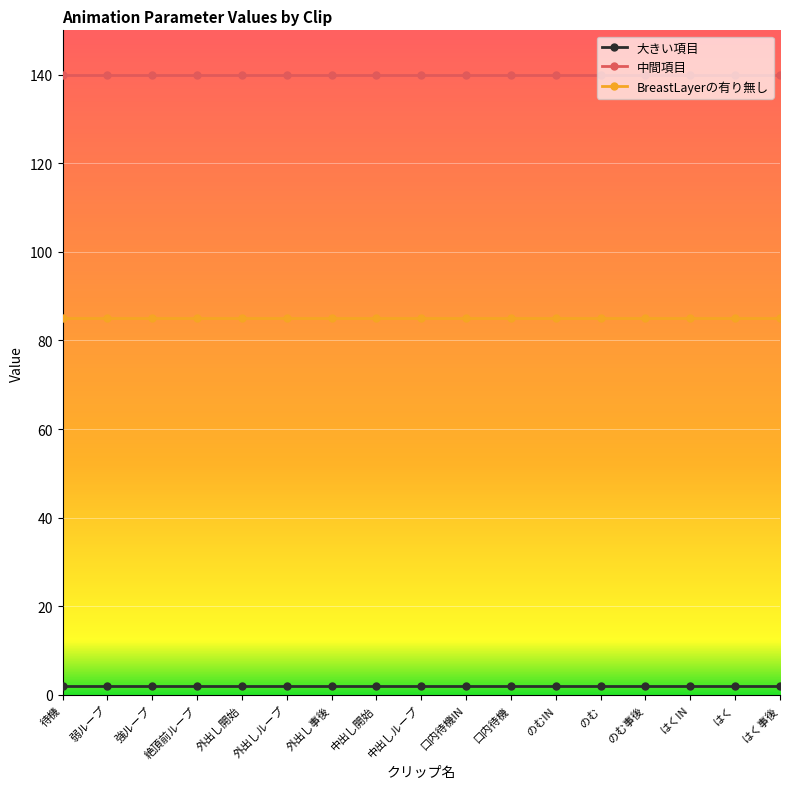

At how many categories does at least one series exceed 10?

17